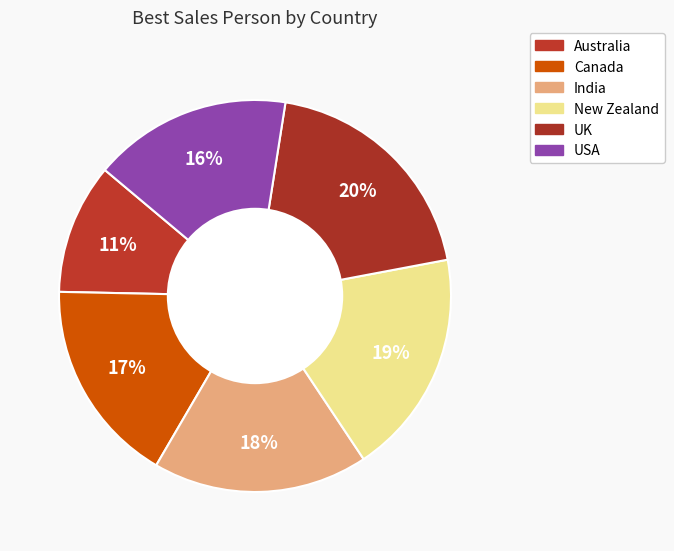

Combined, what portion of the pie is USA and New Zealand?

35.0%